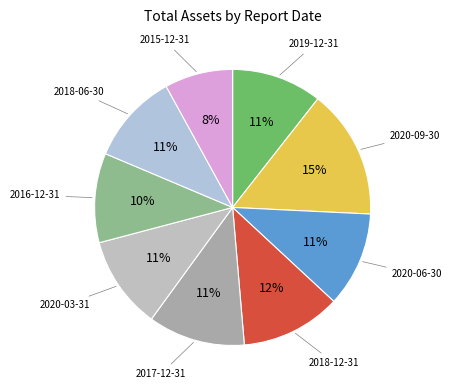

Which slice is the smallest?

2015-12-31